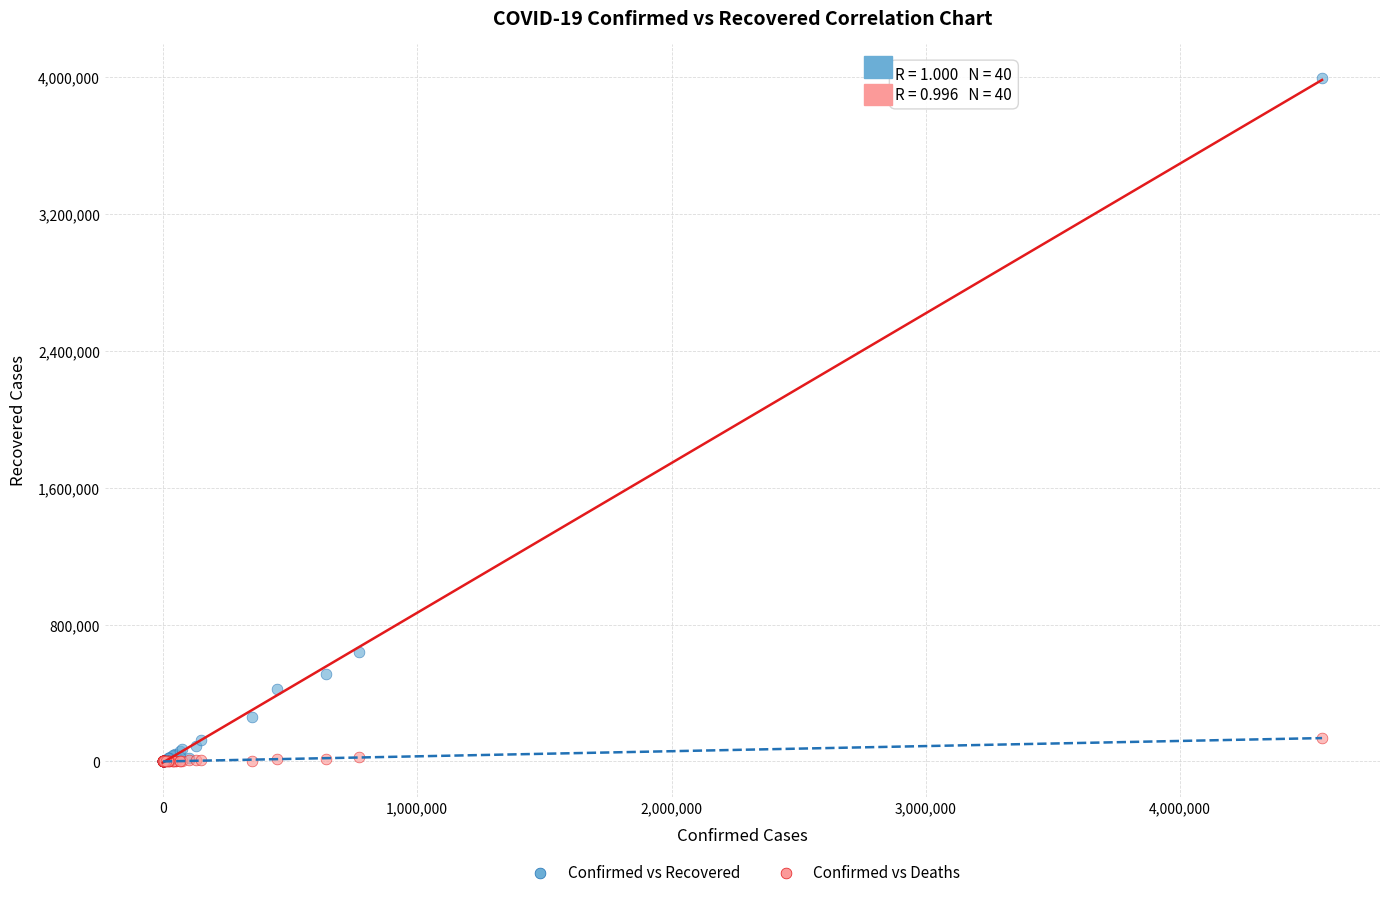

In the Confirmed vs Recovered series, what Y value is closest to 1996762?

640900